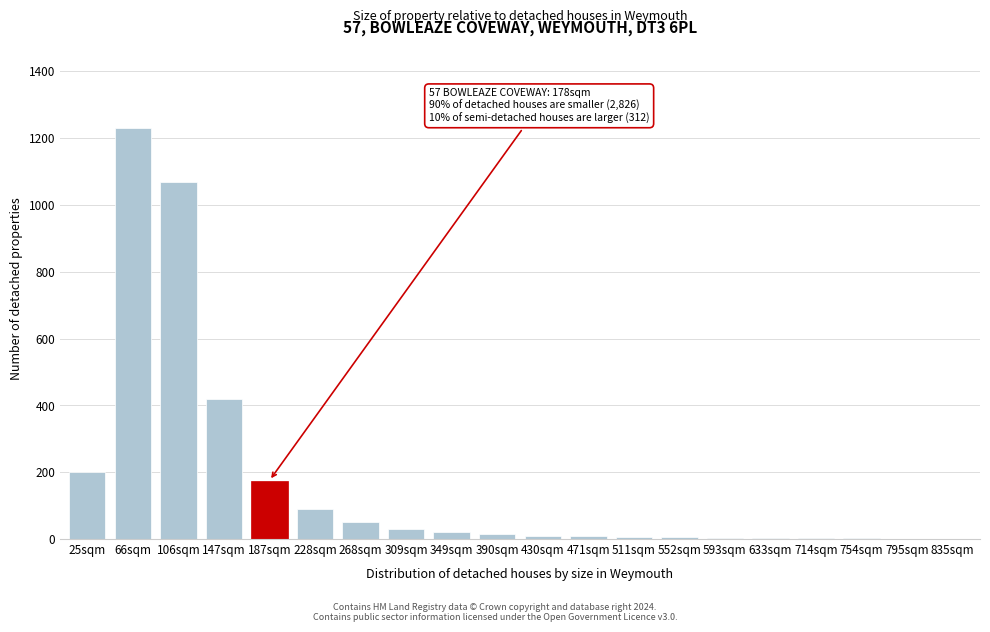

Which category has the highest value across all series?

66sqm